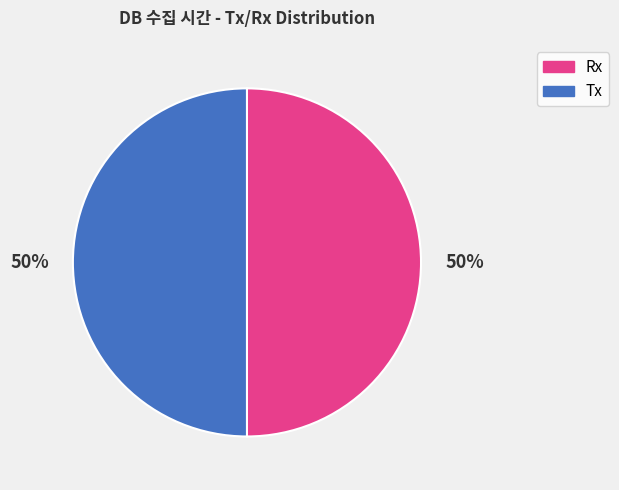

To the nearest percent, what is the average slice percentage?

50%